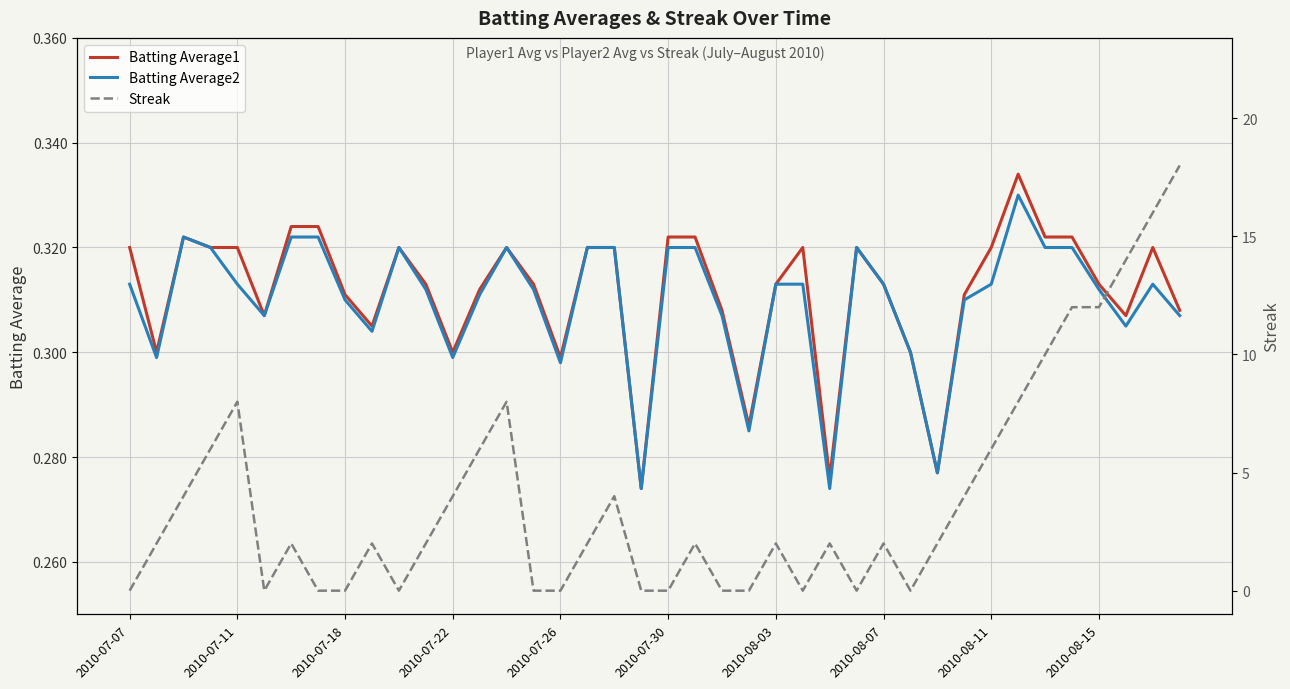

Reading left to right, transcribe all the data shown in this chart.

Batting Average1: 0.3	0.3	0.3	0.3	0.3	0.3	0.3	0.3	0.3	0.3	0.3	0.3	0.3	0.3	0.3	0.3	0.3	0.3	0.3	0.3	0.3	0.3	0.3	0.3	0.3	0.3	0.3	0.3	0.3	0.3	0.3	0.3	0.3	0.3	0.3	0.3	0.3	0.3	0.3	0.3
Batting Average2: 0.3	0.3	0.3	0.3	0.3	0.3	0.3	0.3	0.3	0.3	0.3	0.3	0.3	0.3	0.3	0.3	0.3	0.3	0.3	0.3	0.3	0.3	0.3	0.3	0.3	0.3	0.3	0.3	0.3	0.3	0.3	0.3	0.3	0.3	0.3	0.3	0.3	0.3	0.3	0.3
Streak: 0.0	2.0	4.0	6.0	8.0	0.0	2.0	0.0	0.0	2.0	0.0	2.0	4.0	6.0	8.0	0.0	0.0	2.0	4.0	0.0	0.0	2.0	0.0	0.0	2.0	0.0	2.0	0.0	2.0	0.0	2.0	4.0	6.0	8.0	10.0	12.0	12.0	14.0	16.0	18.0